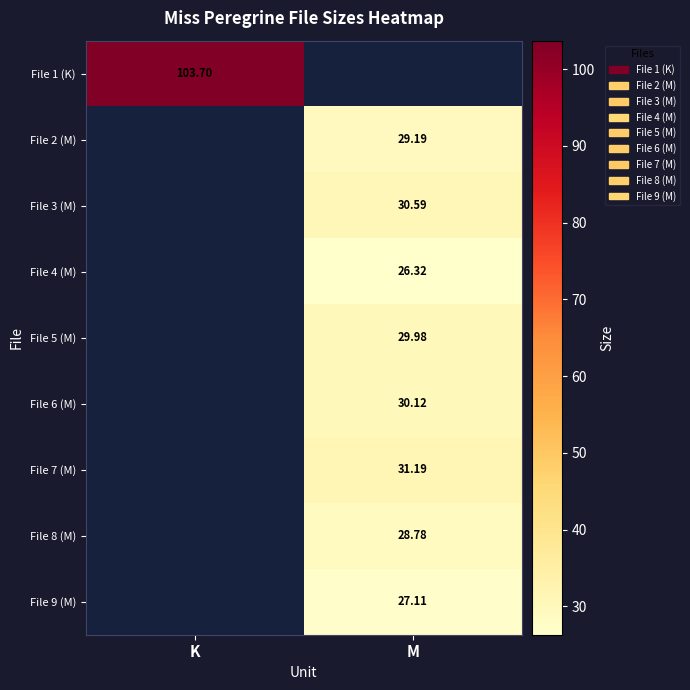

How many values in the File 7 (M) series exceed 31?

1